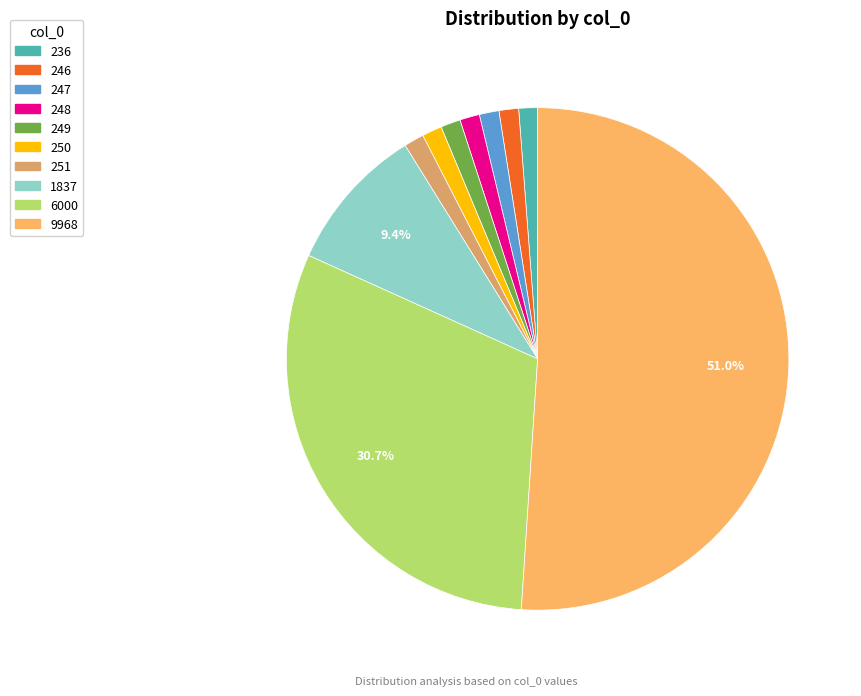

To the nearest percent, what is the combined percentage of 6000 and 249?

32%